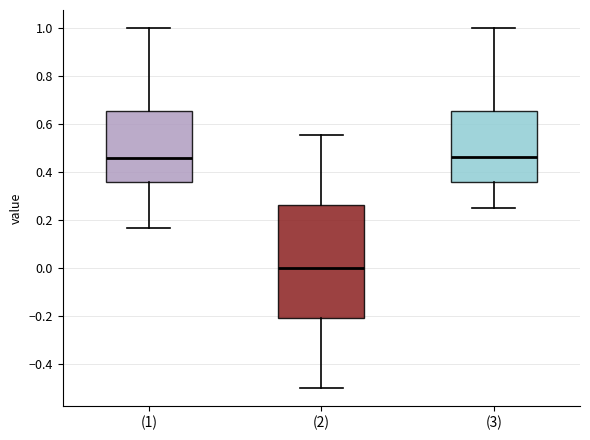

Where does the median line of the box for (3) sit on the y-axis? The values are not printed on the chart, so give them approximately, as read against the axis.

0.46